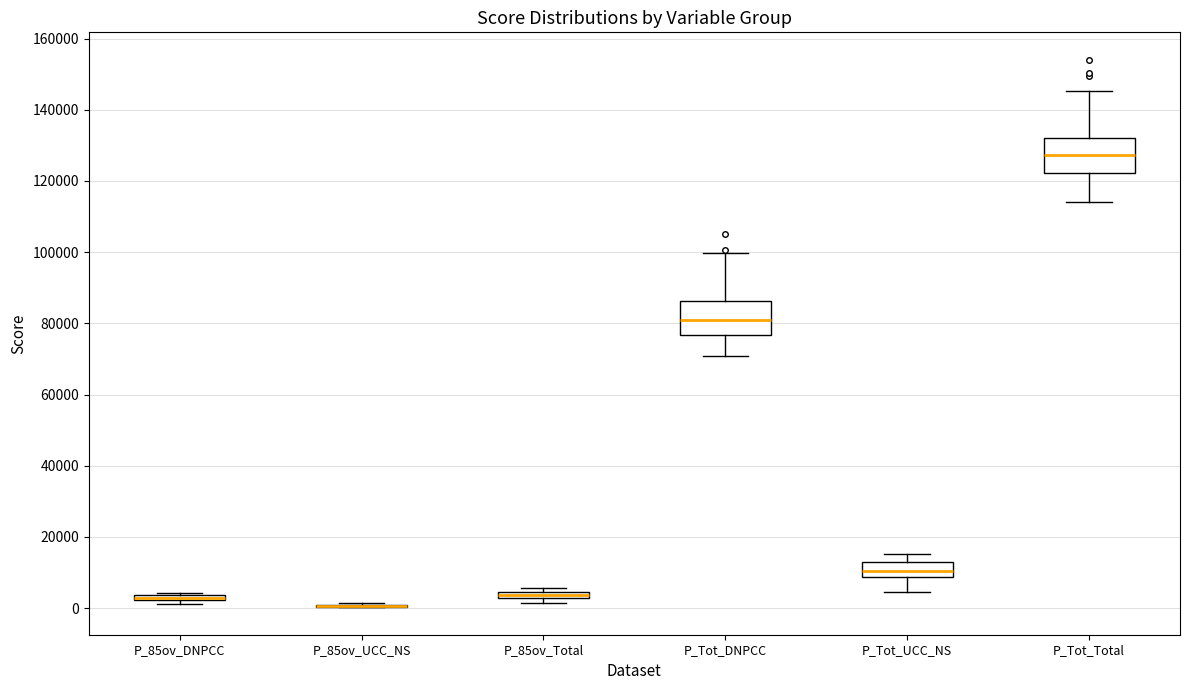

Where is the upper edge of the box for P_85ov_DNPCC on the y-axis? The values are not printed on the chart, so give them approximately, as read against the axis.

4000